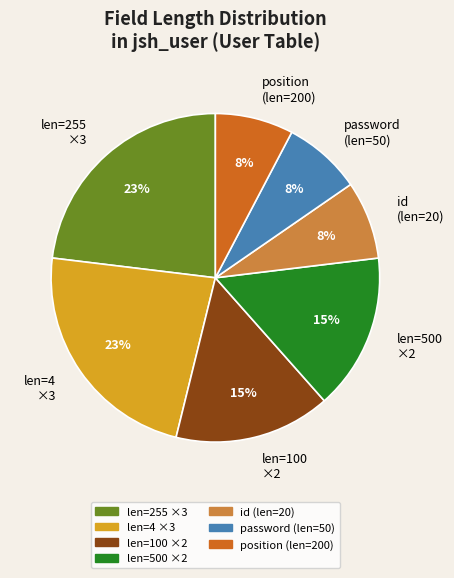

Which has a higher value, position (len=200) or len=4 ×3?

len=4 ×3